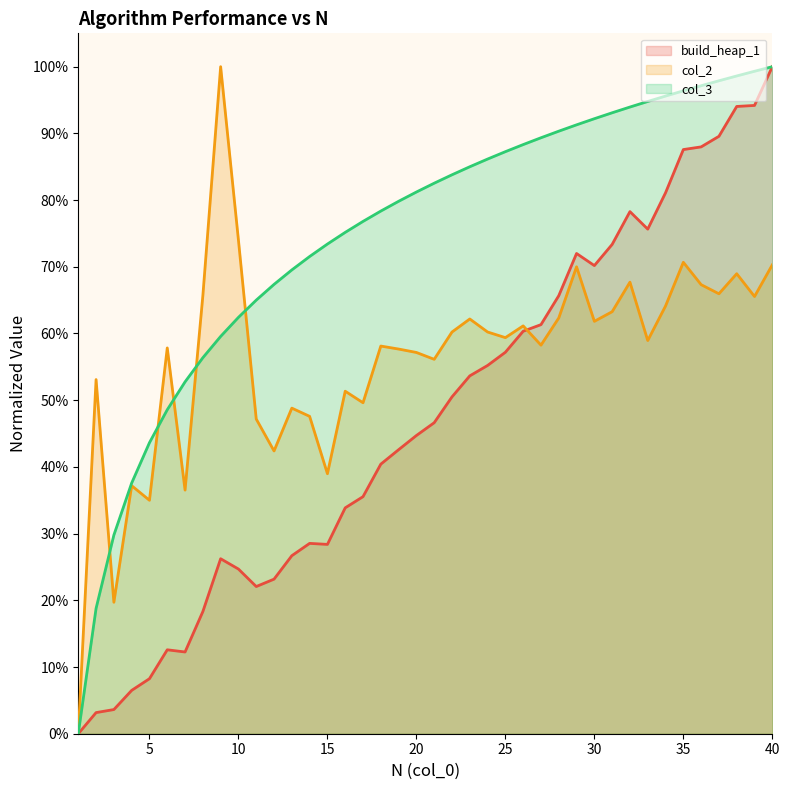

Count the number of data series in this chart.

3